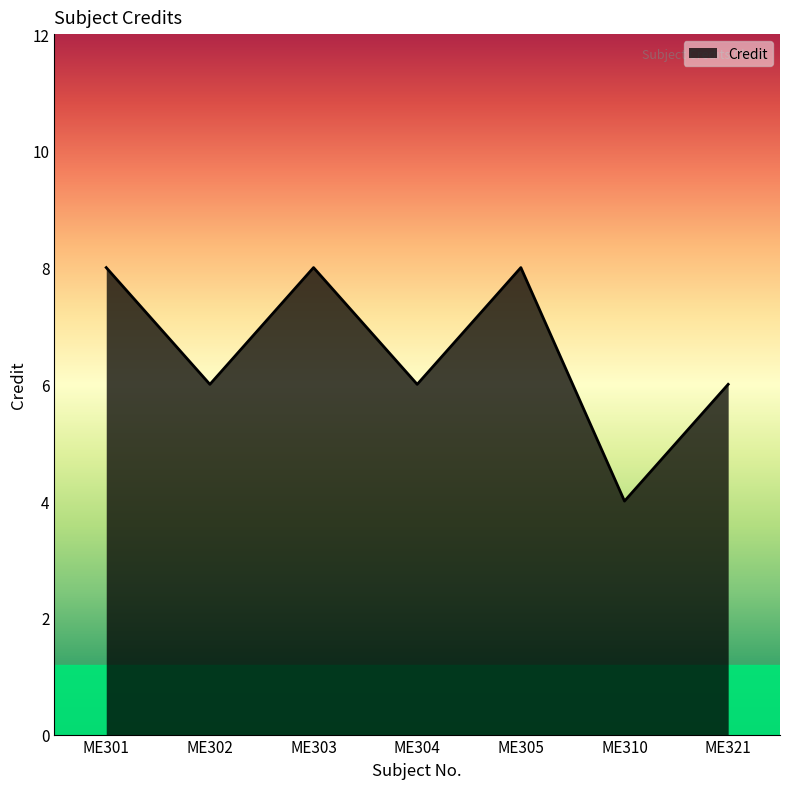

Reading right to left, transcribe all the data shown in this chart.

ME321=6	ME310=4	ME305=8	ME304=6	ME303=8	ME302=6	ME301=8